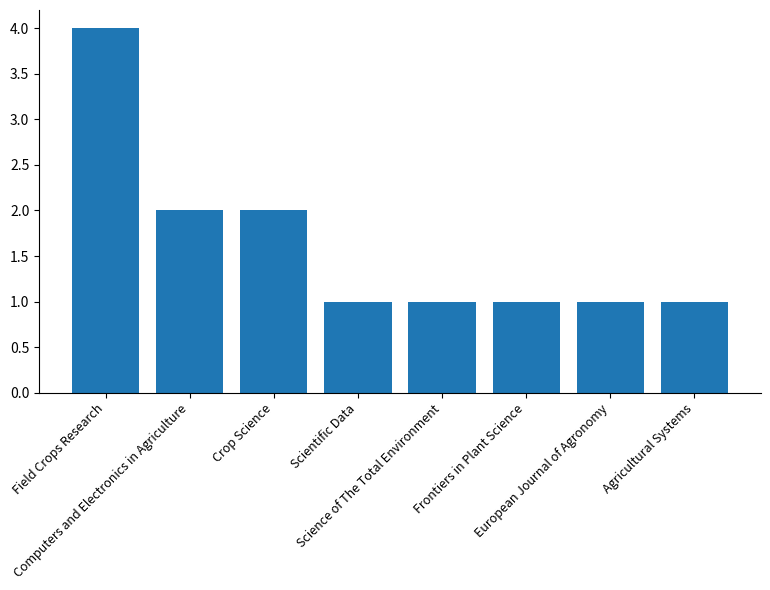

True or false: the data shows 4 at Field Crops Research.

True